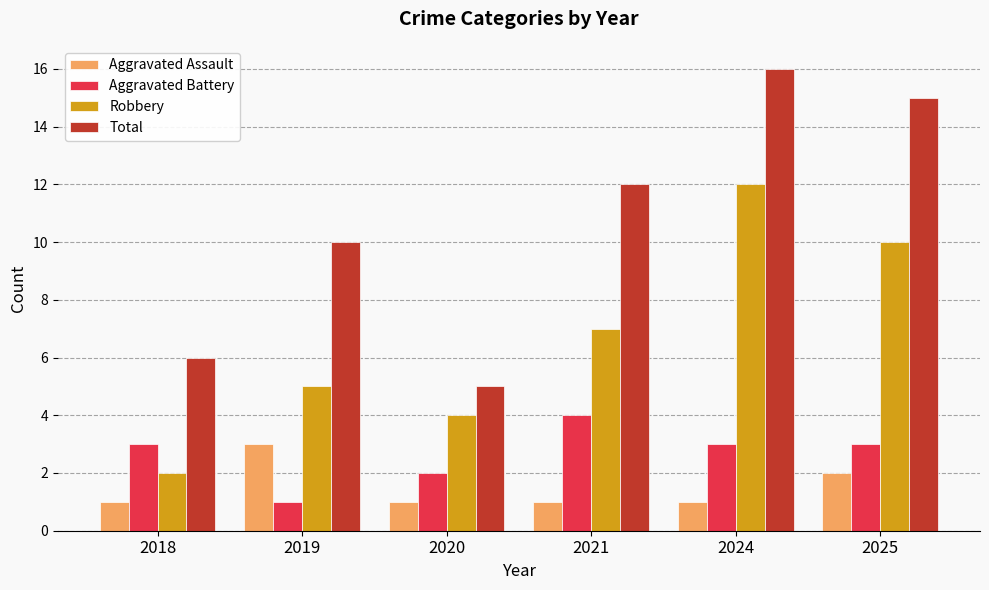

At which category is the sum across all series the highest?

2024